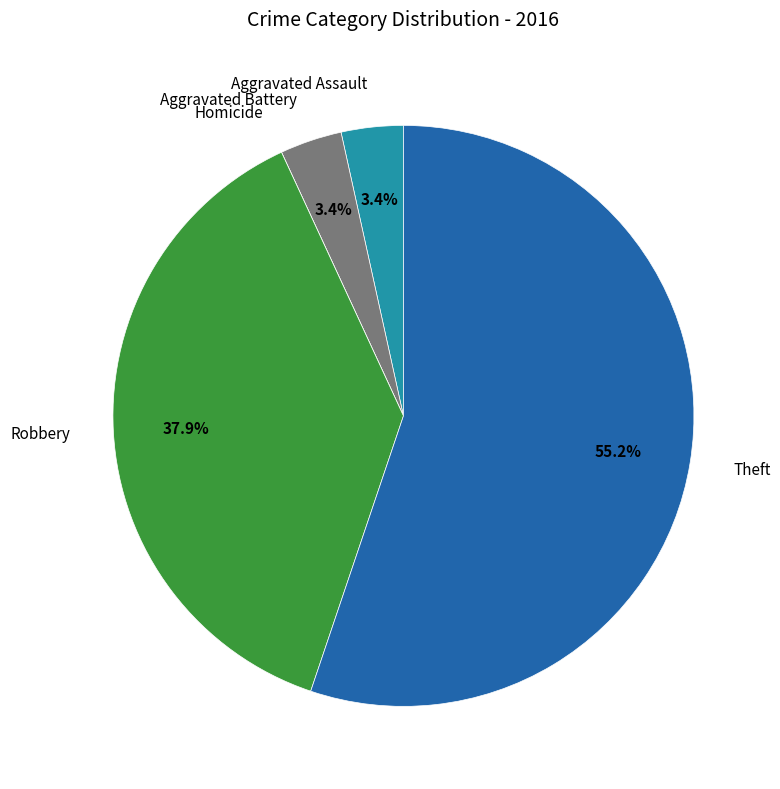

Is there a majority slice in this chart?

Yes